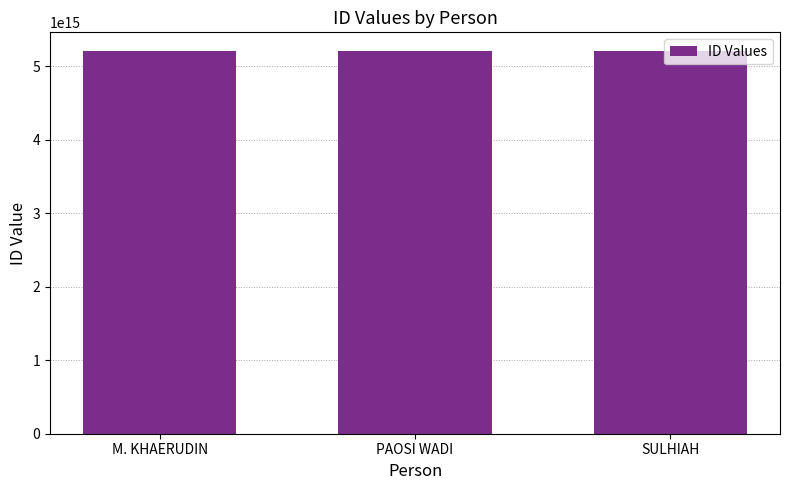

What is the label of the 1st bar from the right?

SULHIAH